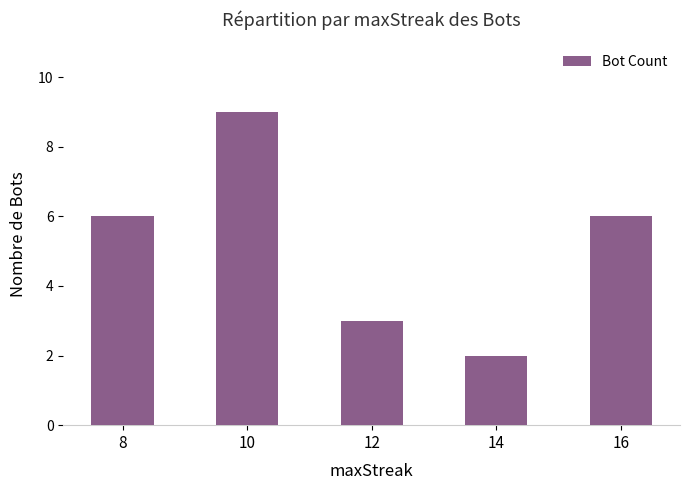

What is the value of the 1st bar from the left?

6